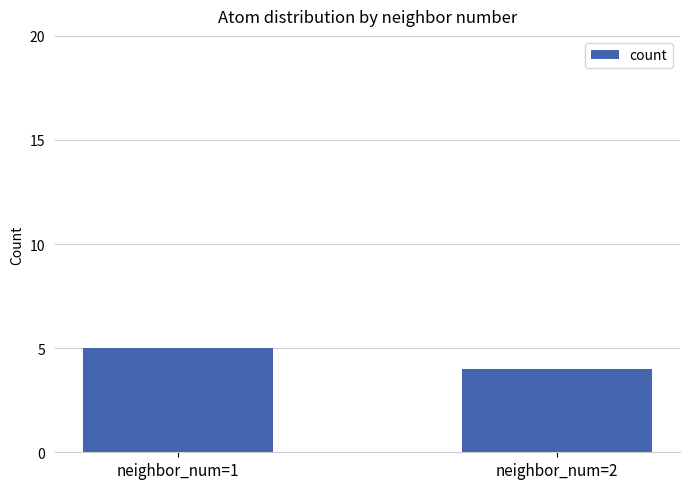

Reading right to left, transcribe all the data shown in this chart.

neighbor_num=2=4	neighbor_num=1=5